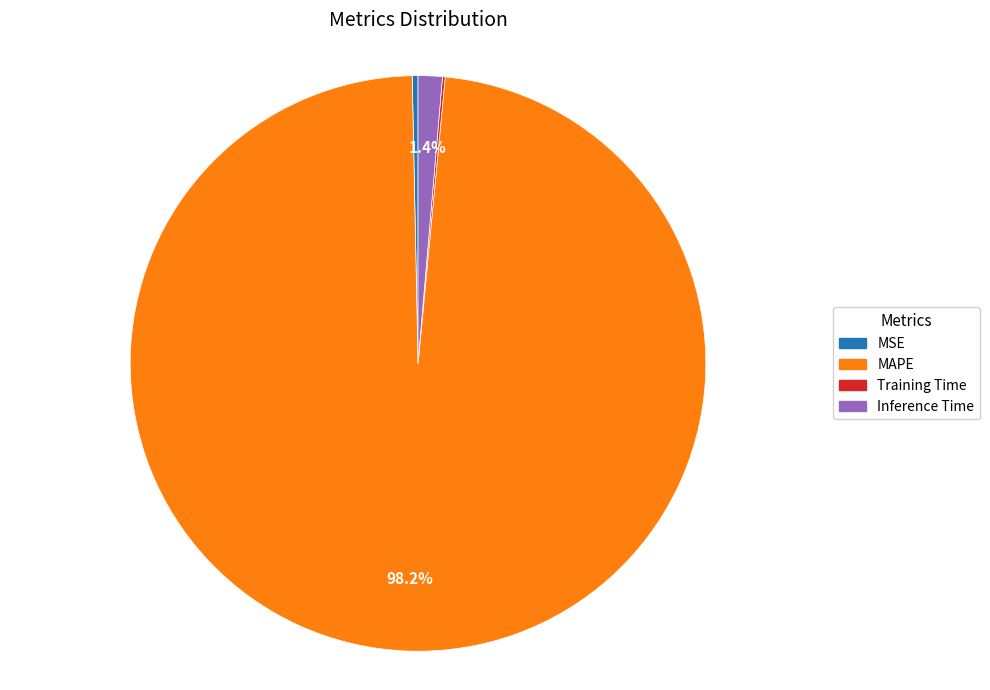

Does any single category account for the majority?

Yes